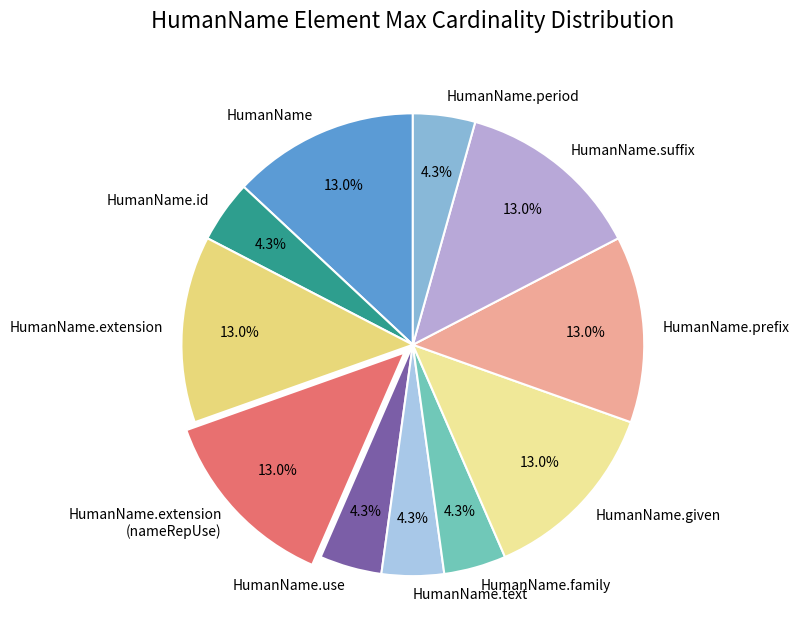

Is HumanName.extension (nameRepUse) the majority of the pie?

No